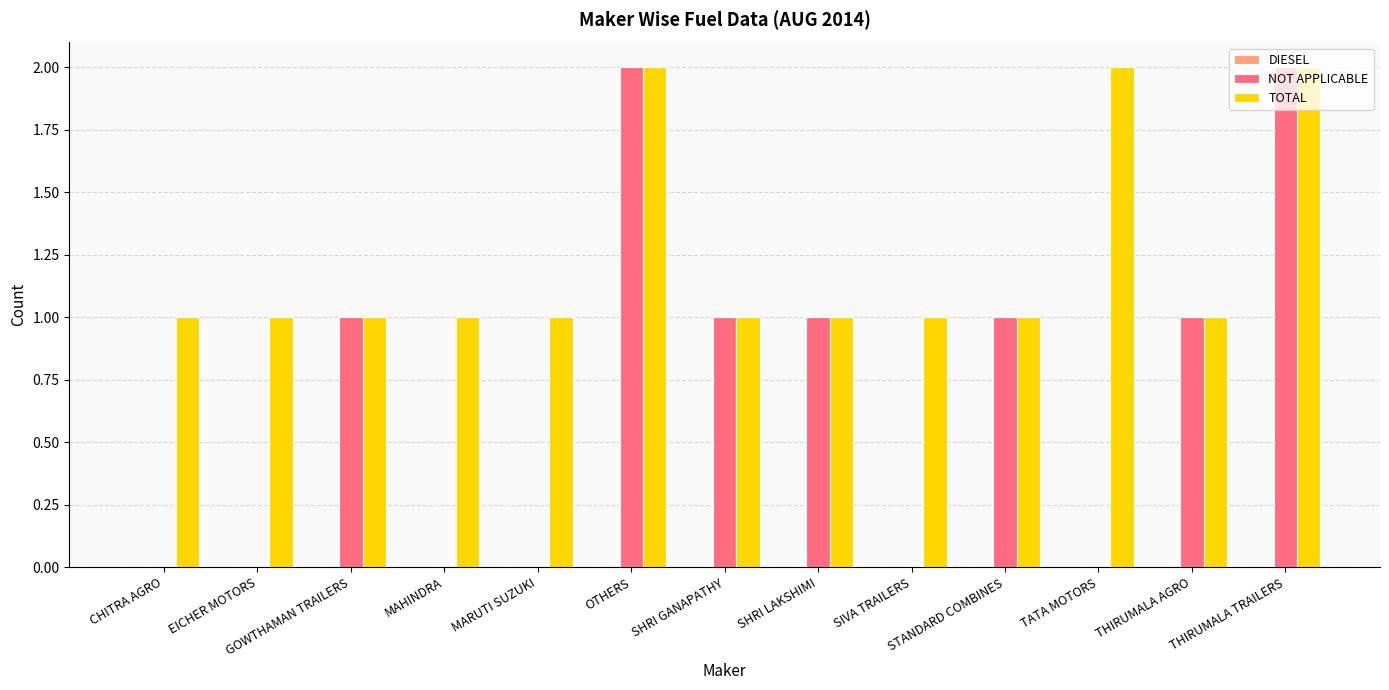

Which series has the largest total across all categories?

TOTAL